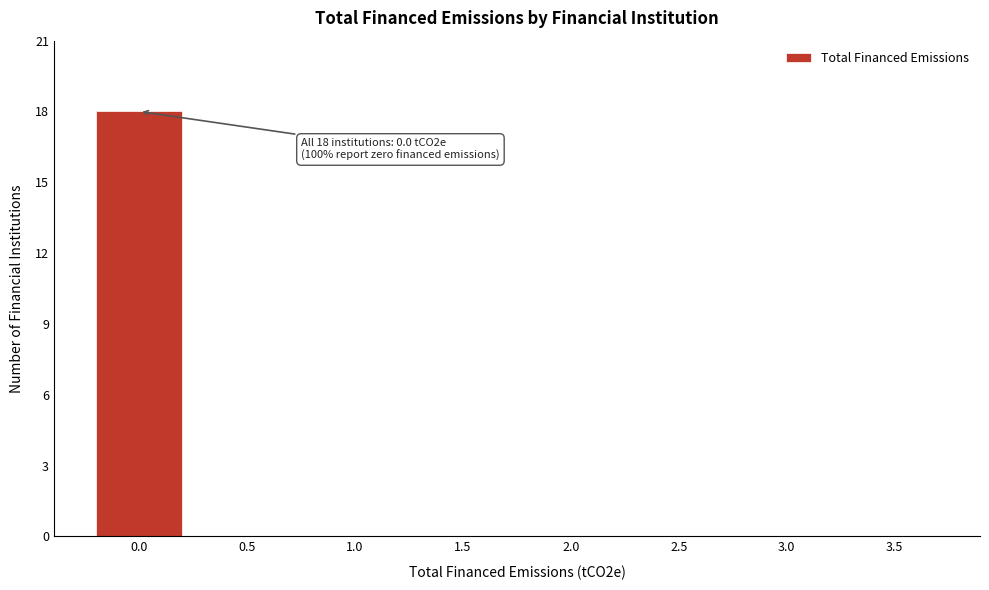

Reading left to right, transcribe all the data shown in this chart.

0.0=18	0.5=0	1.0=0	1.5=0	2.0=0	2.5=0	3.0=0	3.5=0